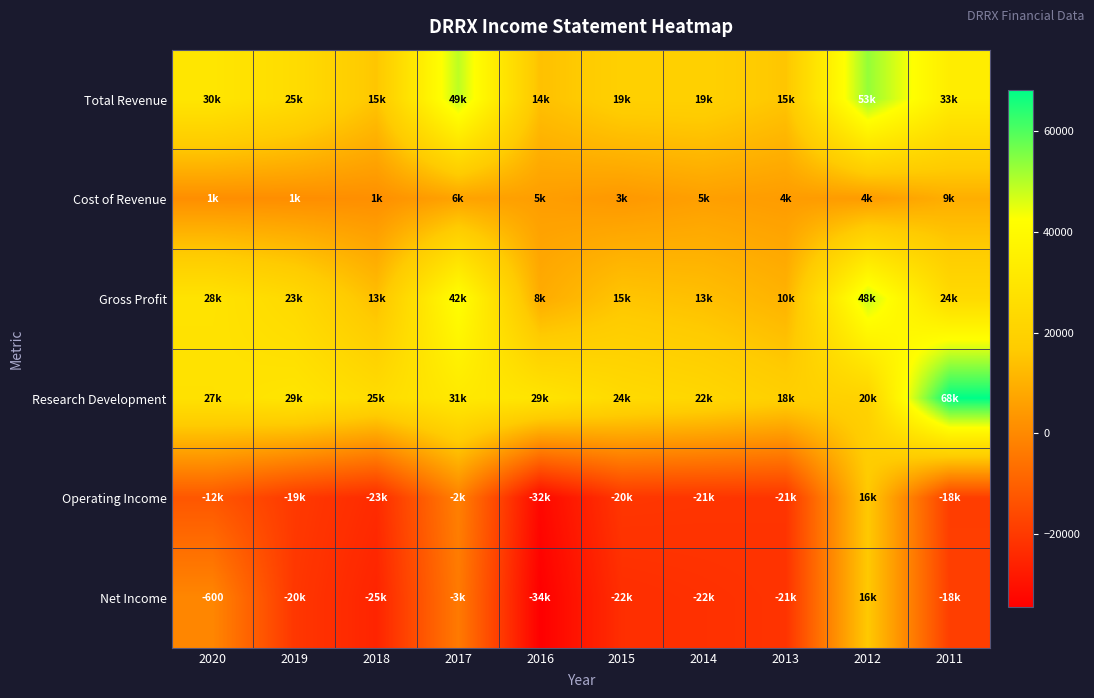

What is the total value across all series at 2012?

158800